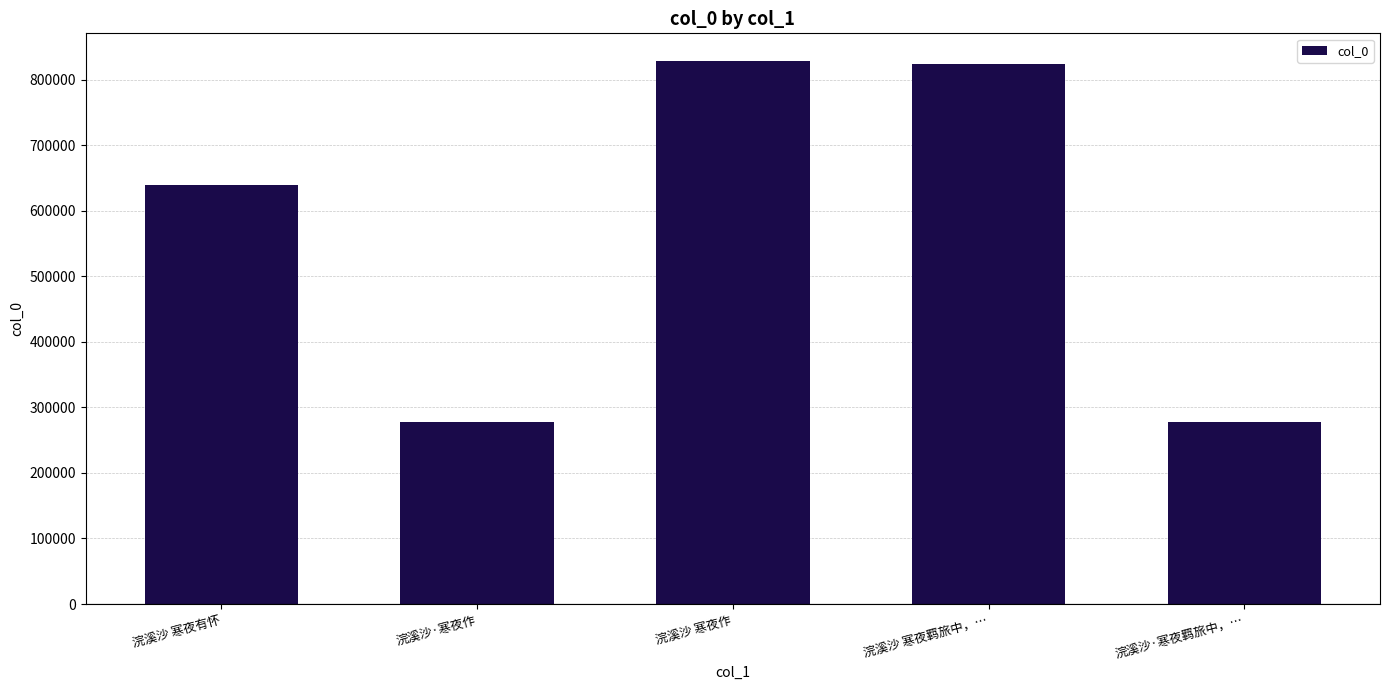

What is the minimum value shown in the chart?

277620